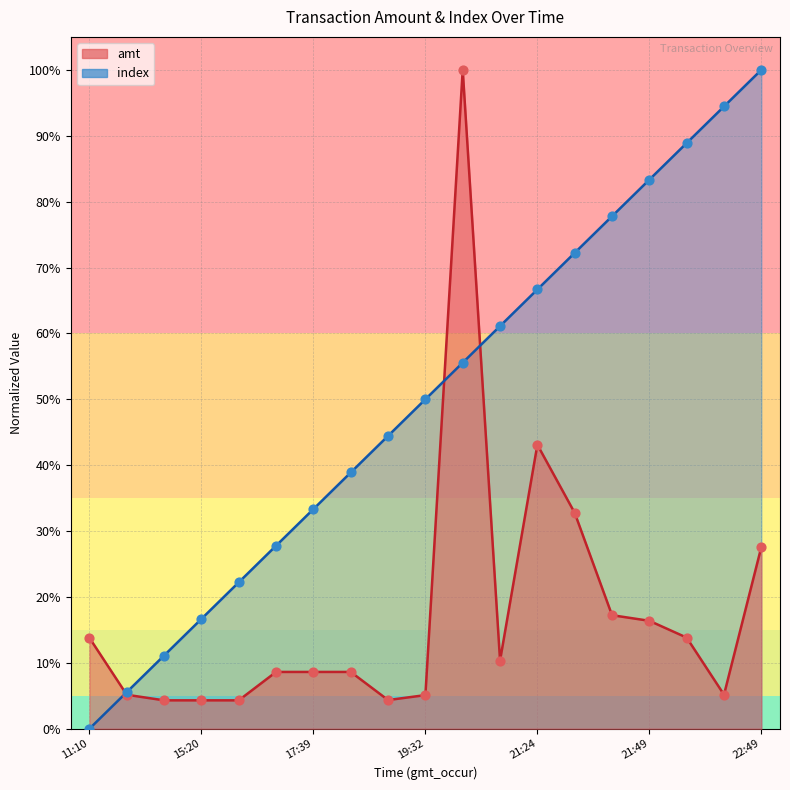

What is the total value across all series at 2023-09-05 17:35:35?

0.4